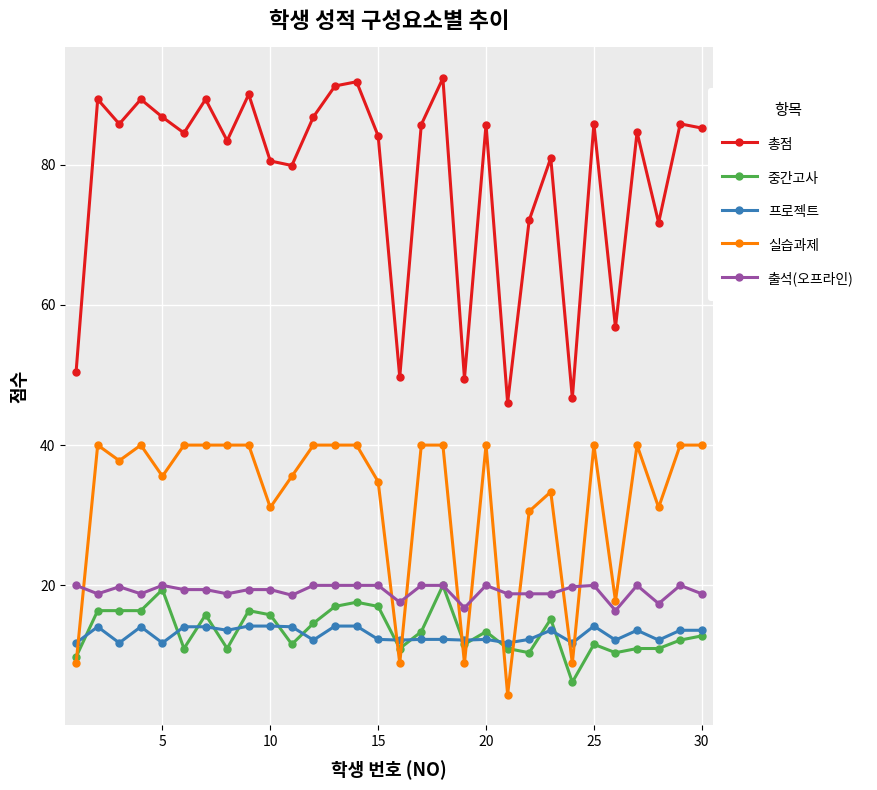

Which series has the widest spread of values?

총점